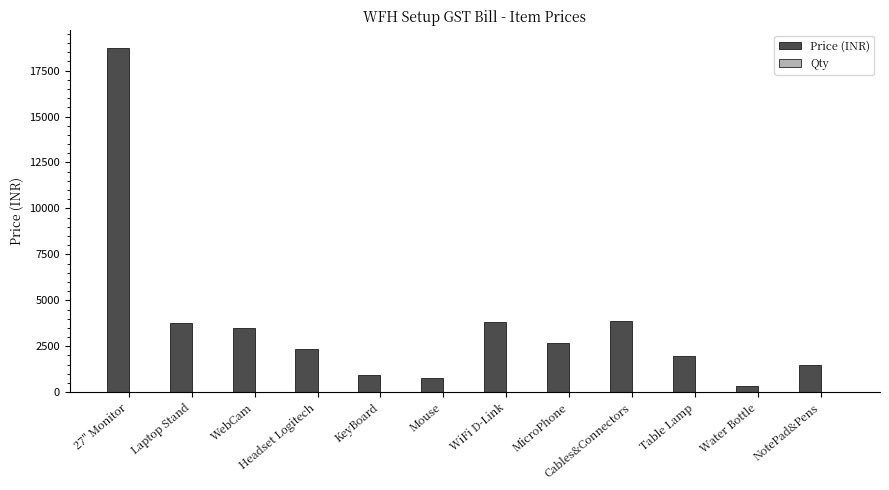

Which series changed the most between Laptop Stand and NotePad&Pens?

Price (INR)